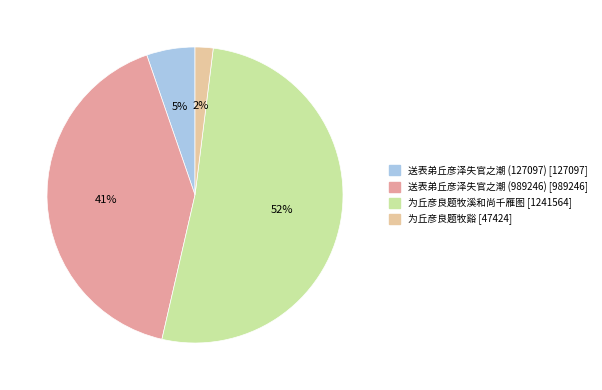

Combined, do 为丘彦良题牧谿 and 为丘彦良题牧溪和尚千雁图 account for over 50%?

Yes